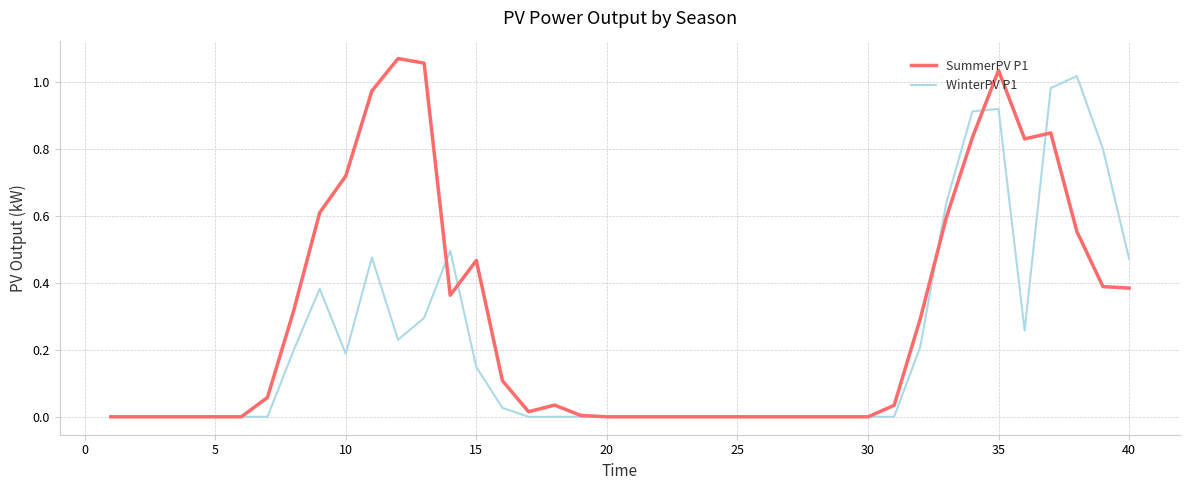

List the series in order of their peak value, highest first.

SummerPV P1, WinterPV P1